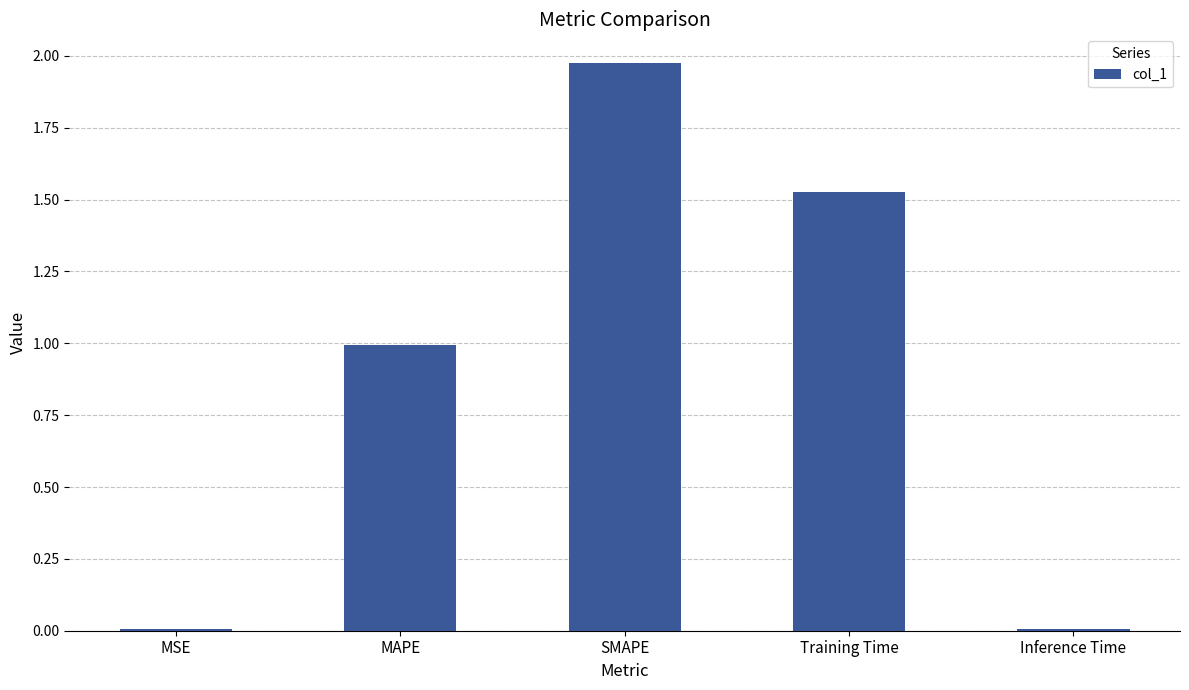

What is the sum of all values?

4.5